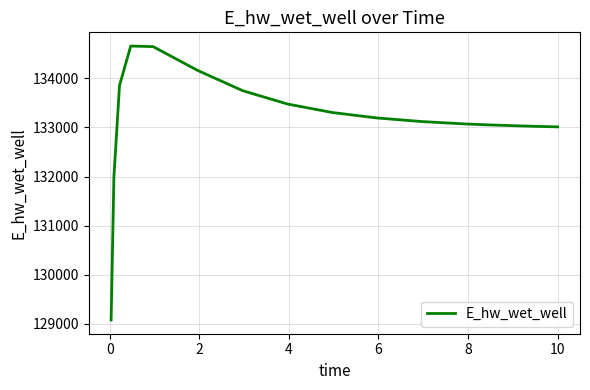

What is the greatest value displayed?

134654.4